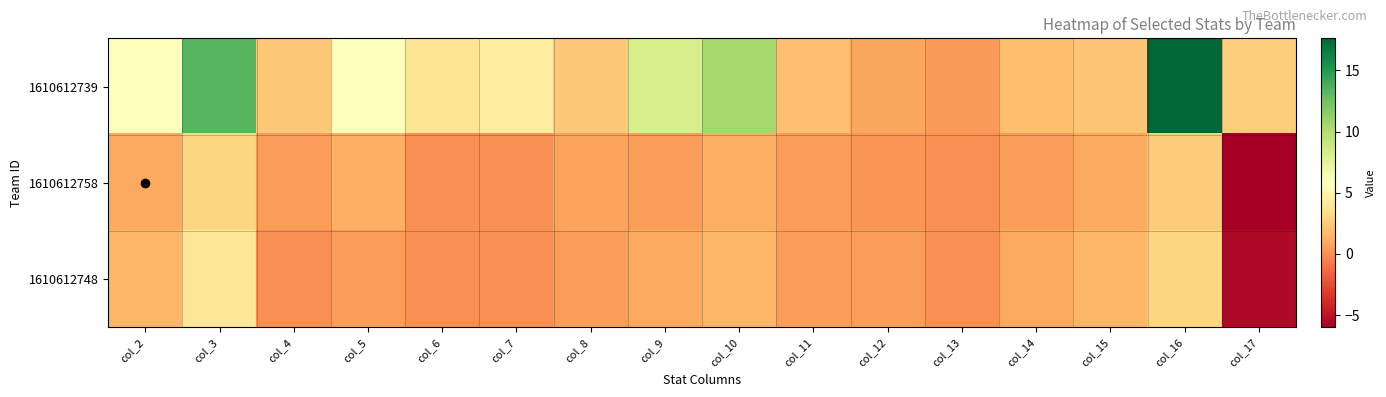

At which category is the sum across all series the highest?

col_16